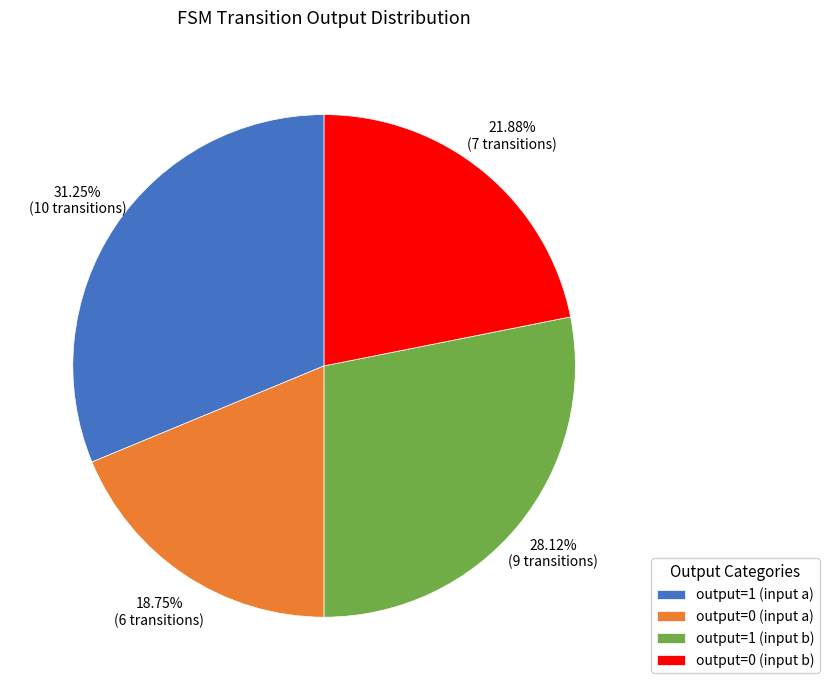

Which slice is the smallest?

output=0 (input a)